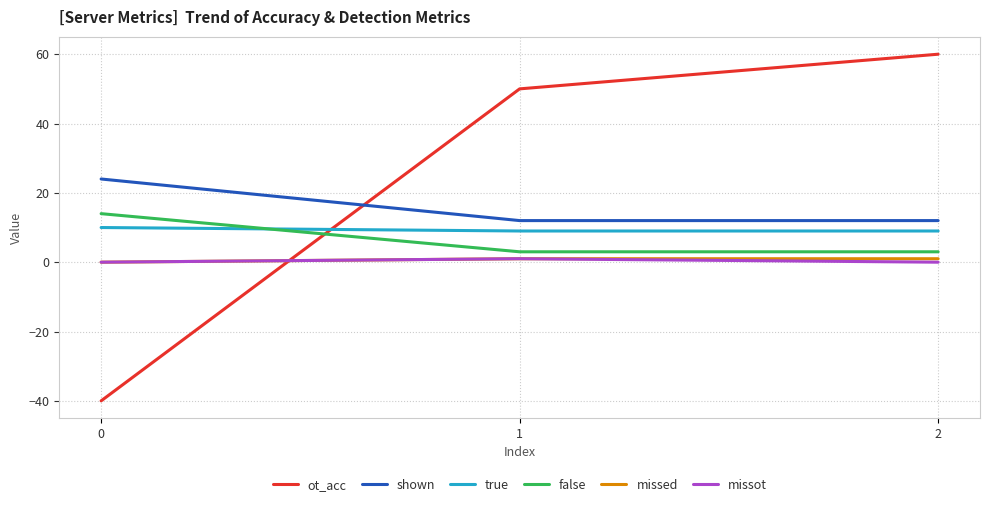

Between 0 and 1, which series saw the biggest shift?

ot_acc